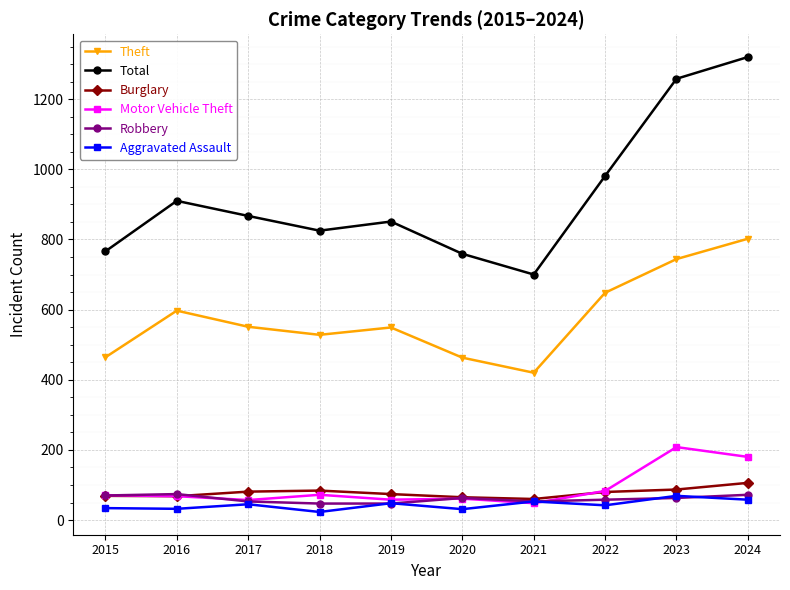

True or false: Burglary and Total cross at least once.

False